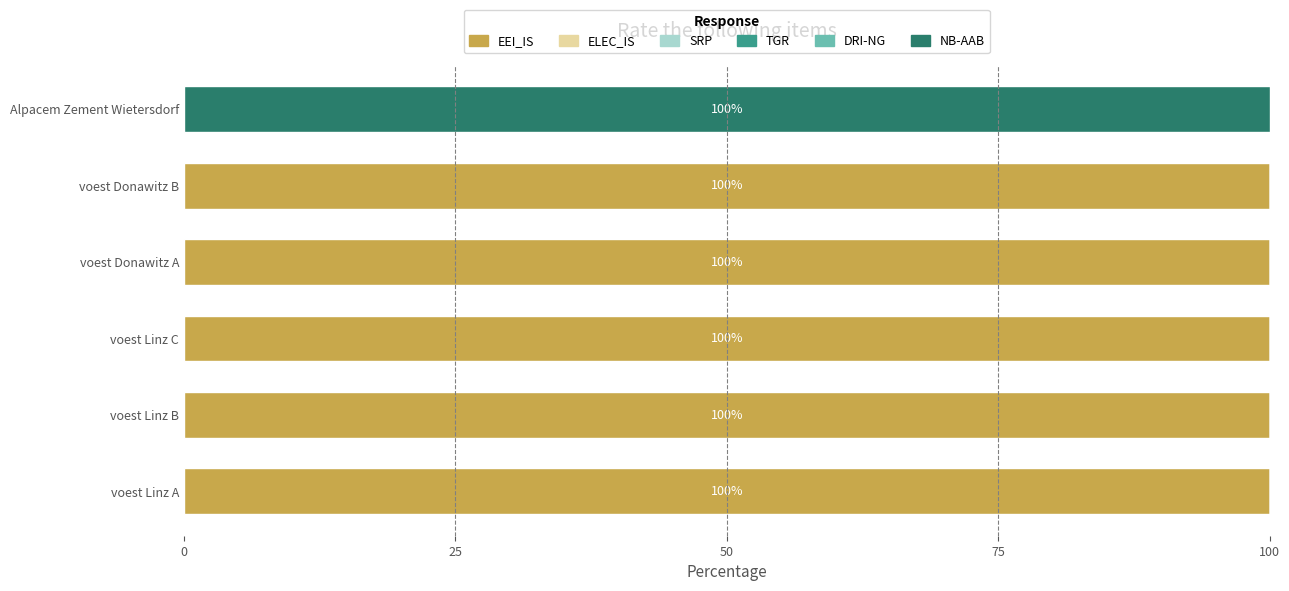

How many series are shown in this chart?

2